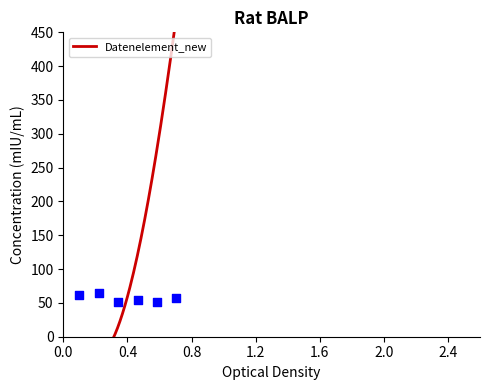

What is the change in value from 57 to 2379?

+2322